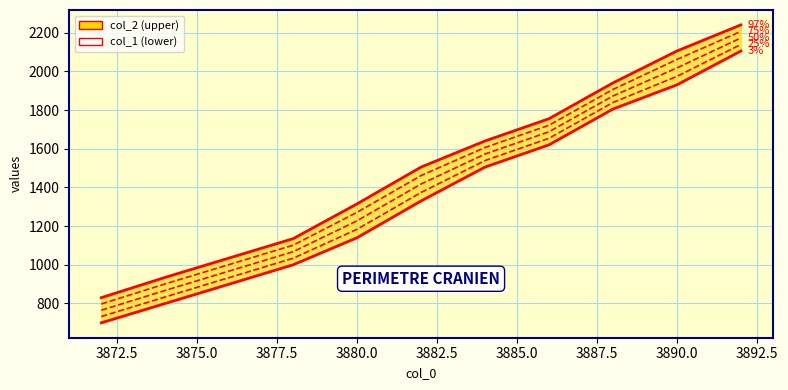

Is it true that col_1 (3%) equals 1140.0 at 3880.0?

True